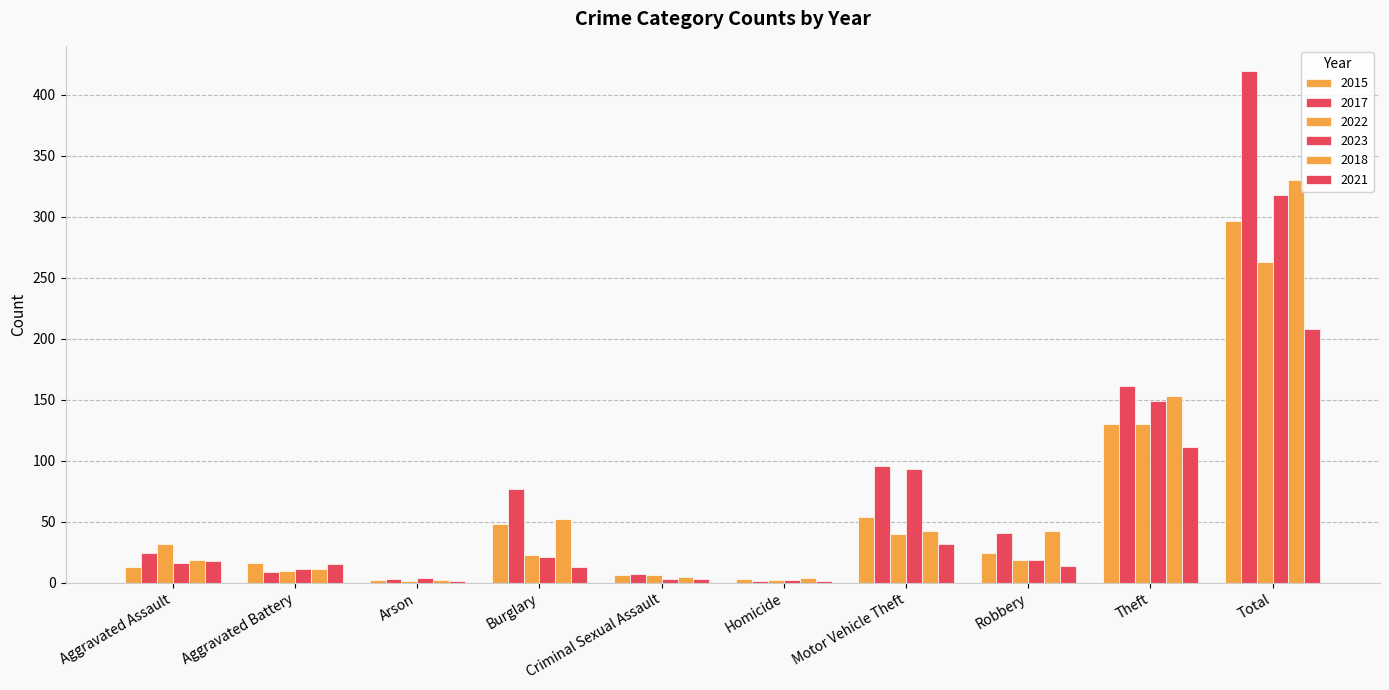

Are the bars grouped side by side (vs. stacked)?

Yes